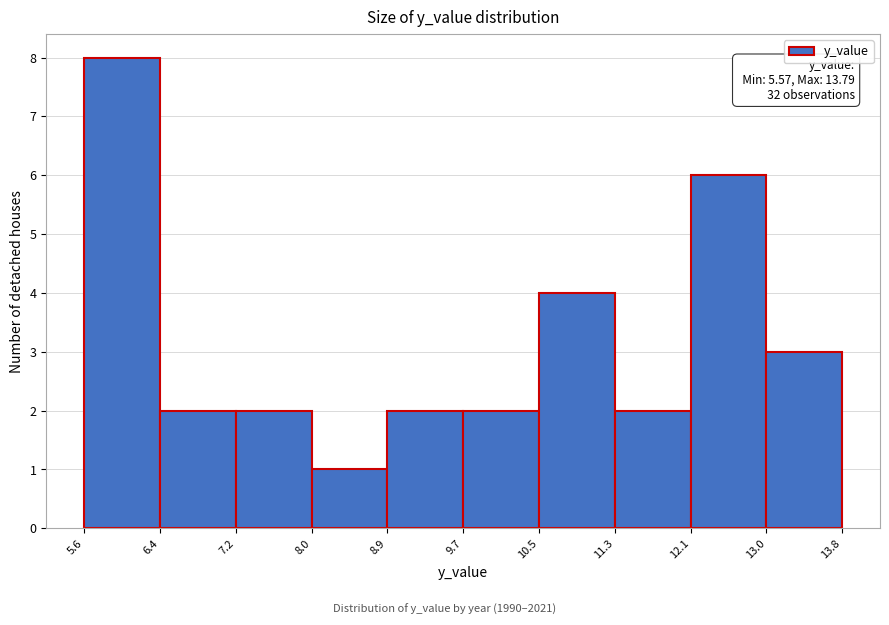

Which range on the x-axis has the tallest bar?

5.6 to 6.4